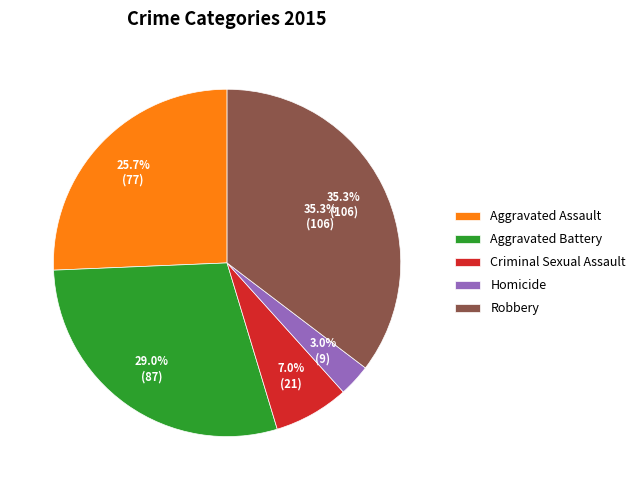

To the nearest percent, what is the average slice percentage?

20%